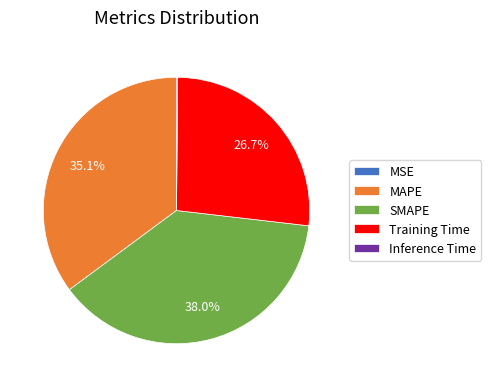

What is the ratio of the value at MAPE to the value at SMAPE?

0.9